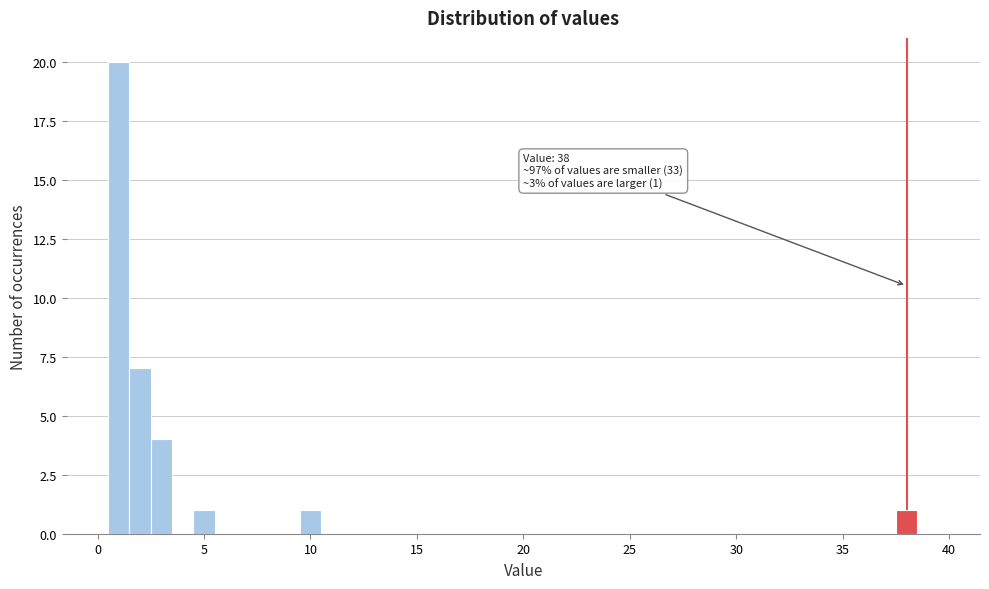

Around what value on the x-axis is the tallest bar? Give the approximate position of its centre, as read against the axis.

1.0